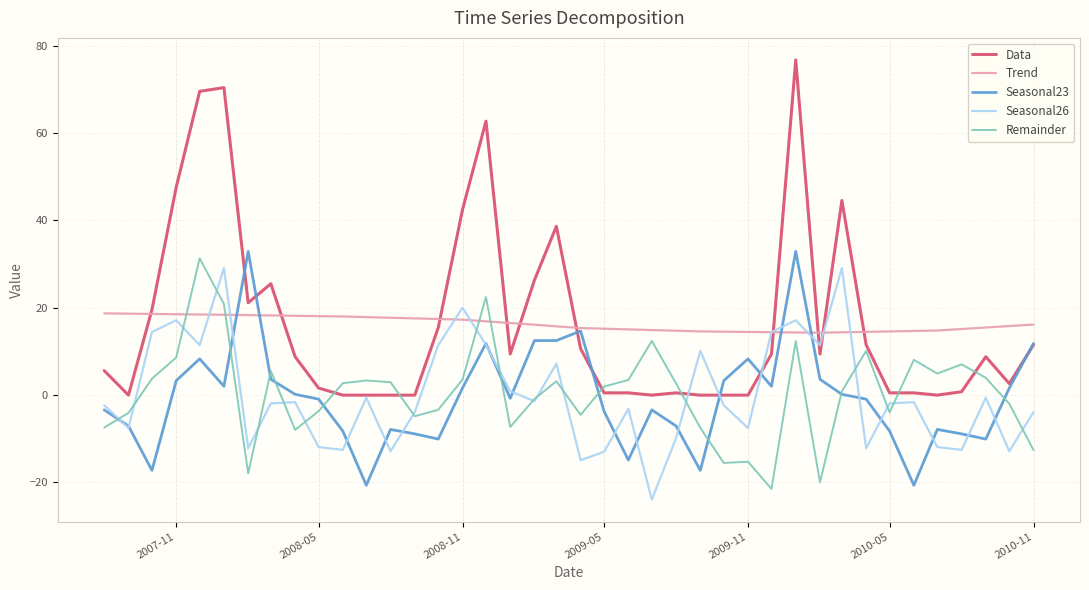

What are all the series names shown in the legend?

Data, Trend, Seasonal23, Seasonal26, Remainder